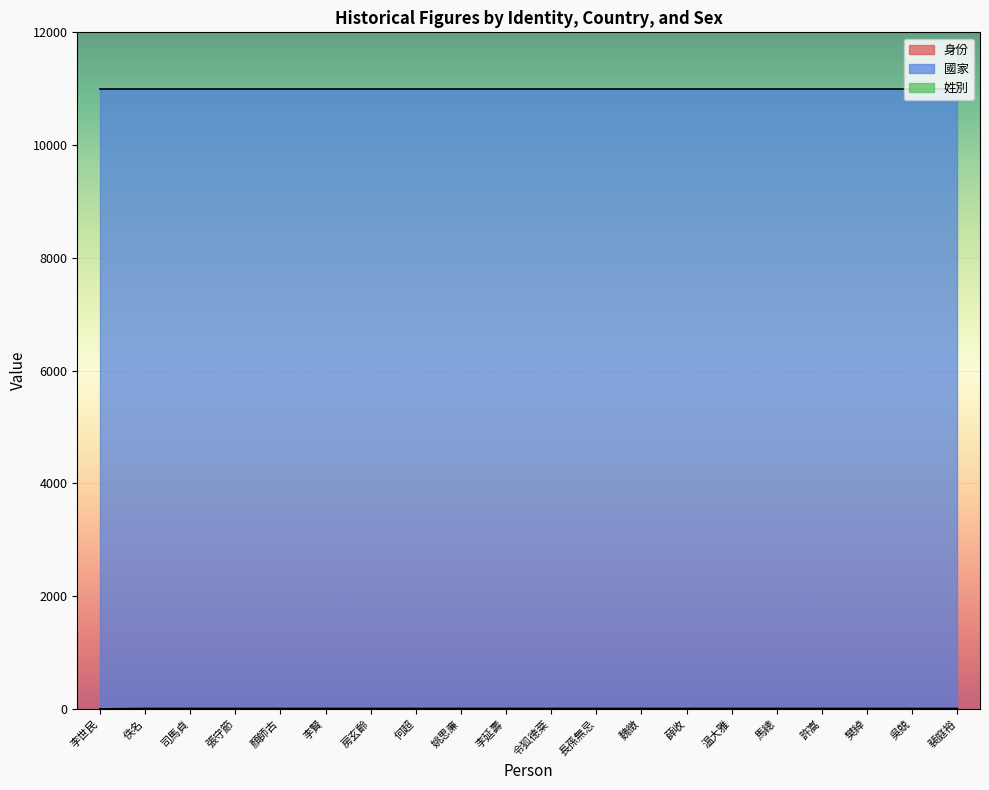

Is it true that 身份 equals 8 at 令狐德棻?

True